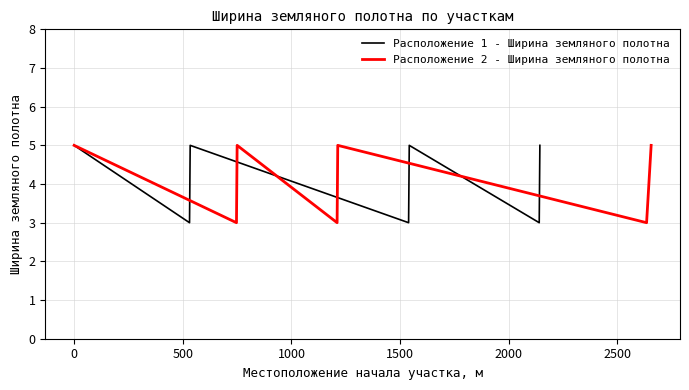

How many interior local peaks does the Расположение 2 - Ширина земляного полотна series have?

2